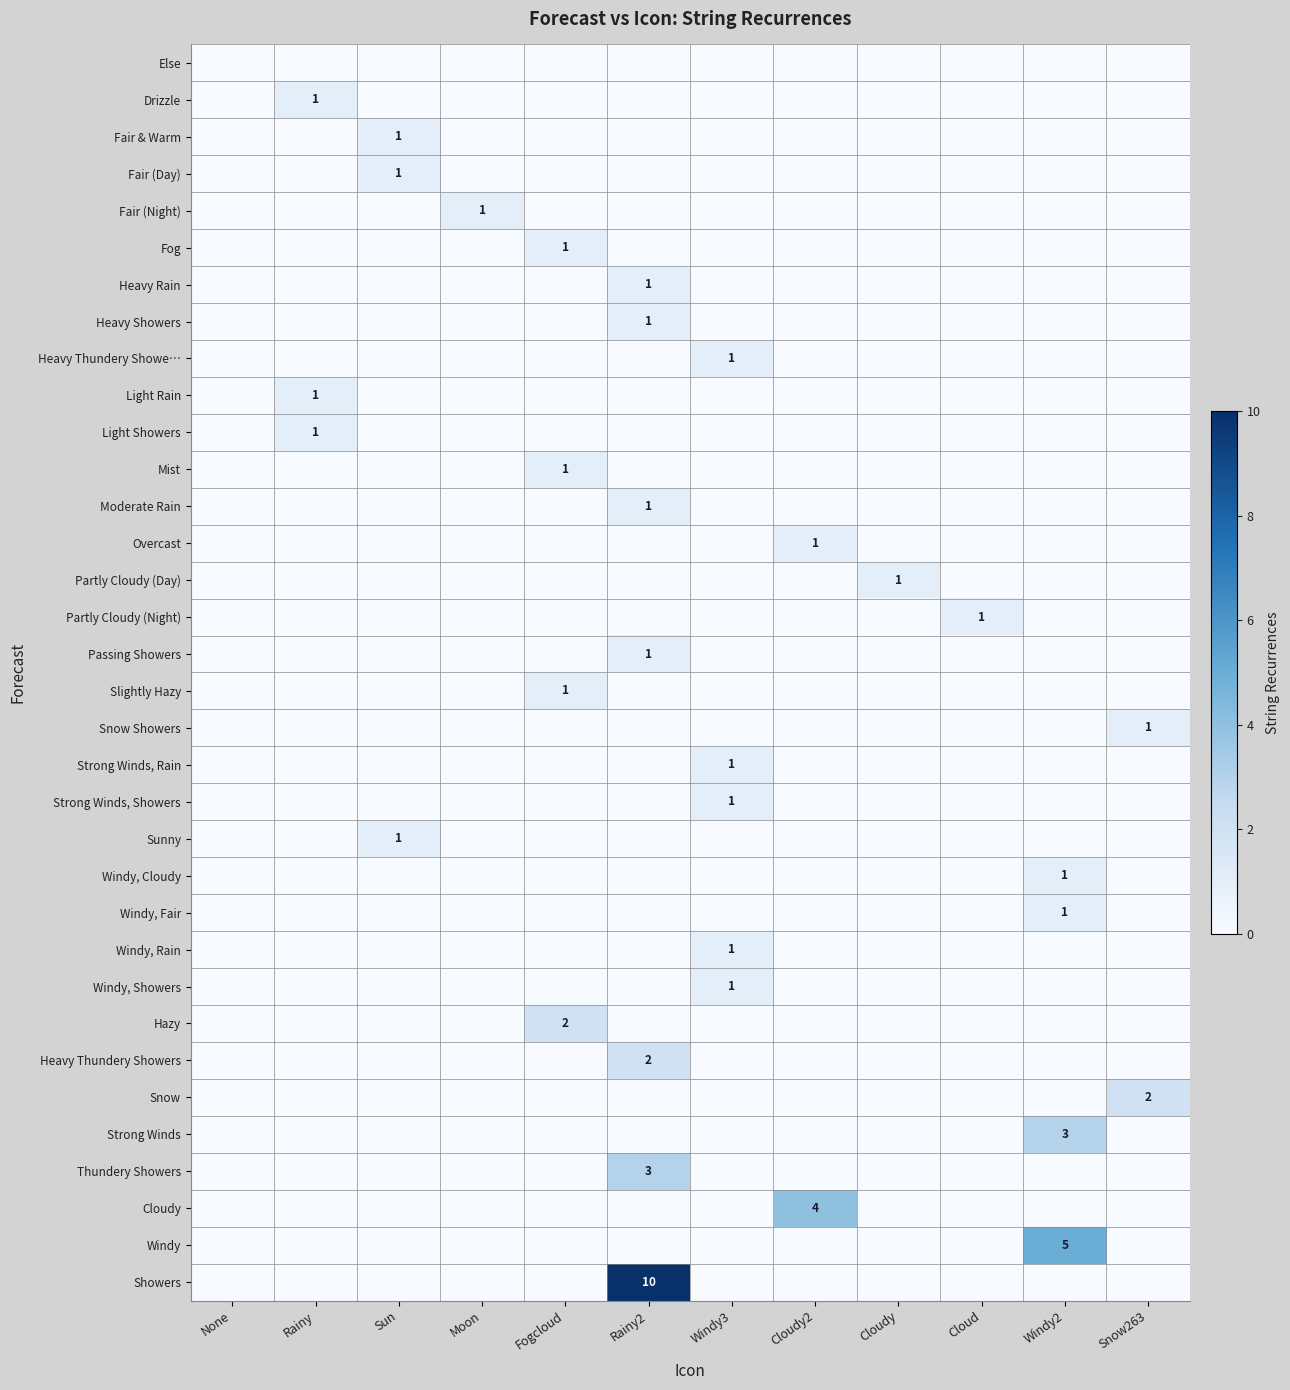

Between Moon and Cloudy, which series saw the biggest shift?

Fair (Night)